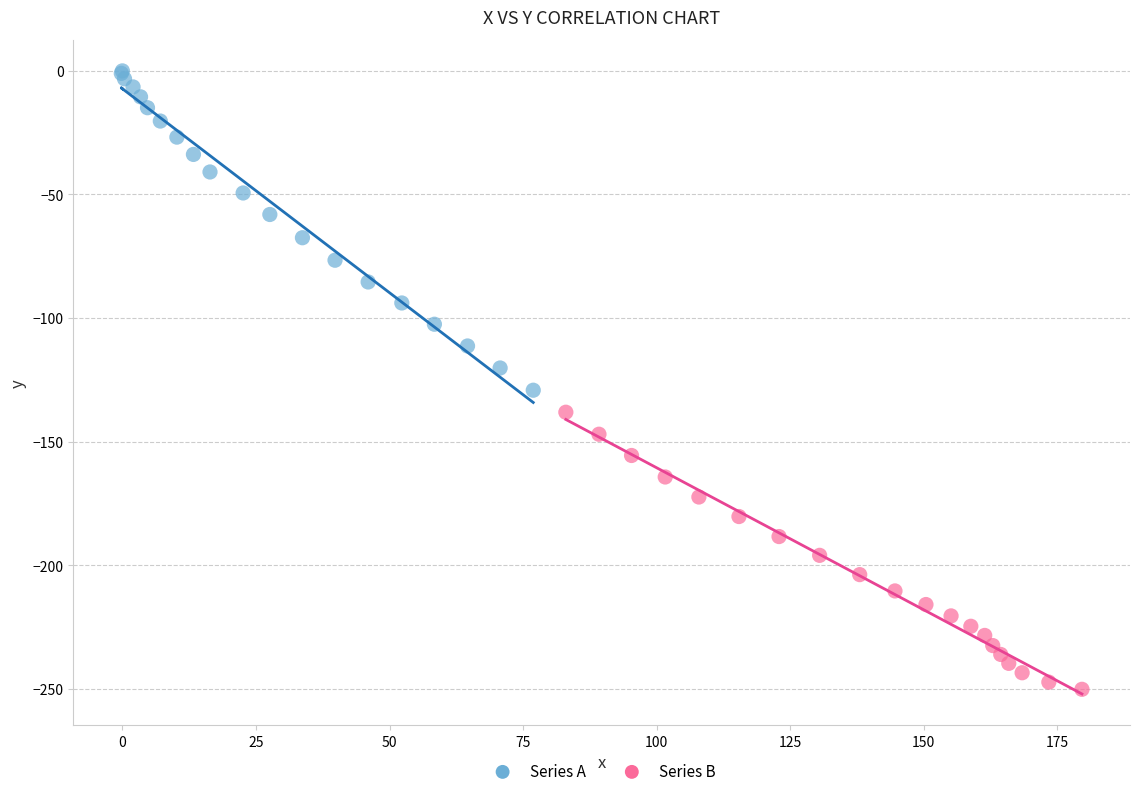

Which series has the largest Y range (max minus min)?

Series A